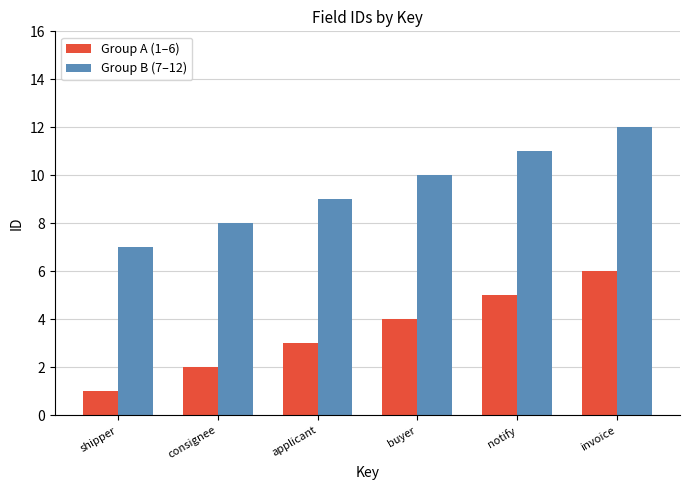

At which label does Group A (1–6) reach its peak?

invoice